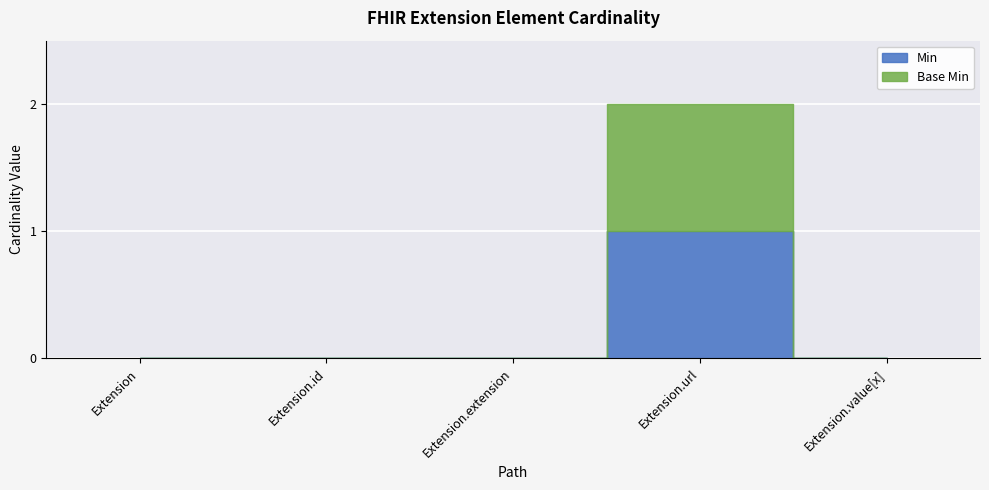

Is it true that Base Min equals 0 at Extension?

True